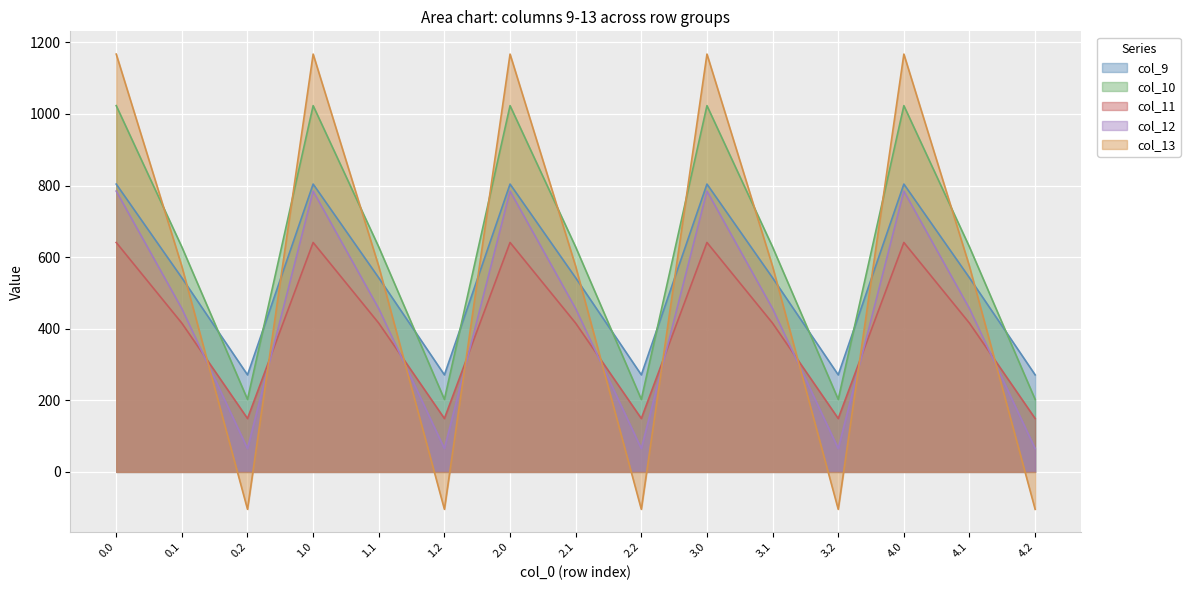

What is the label of the 7th point from the left?

2.0